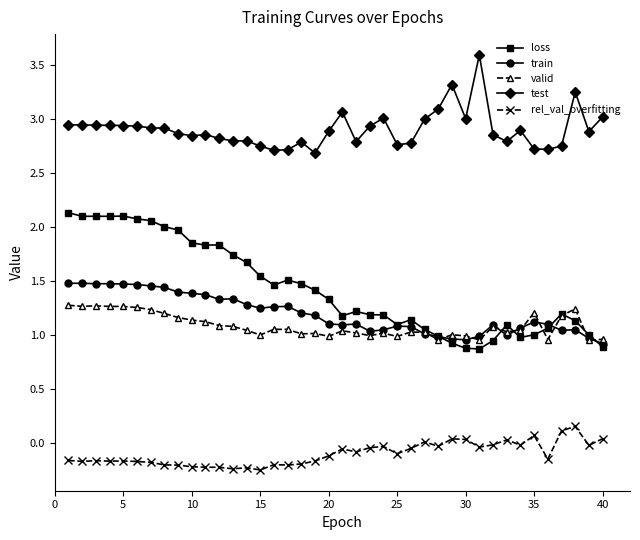

Which series has the widest spread of values?

loss